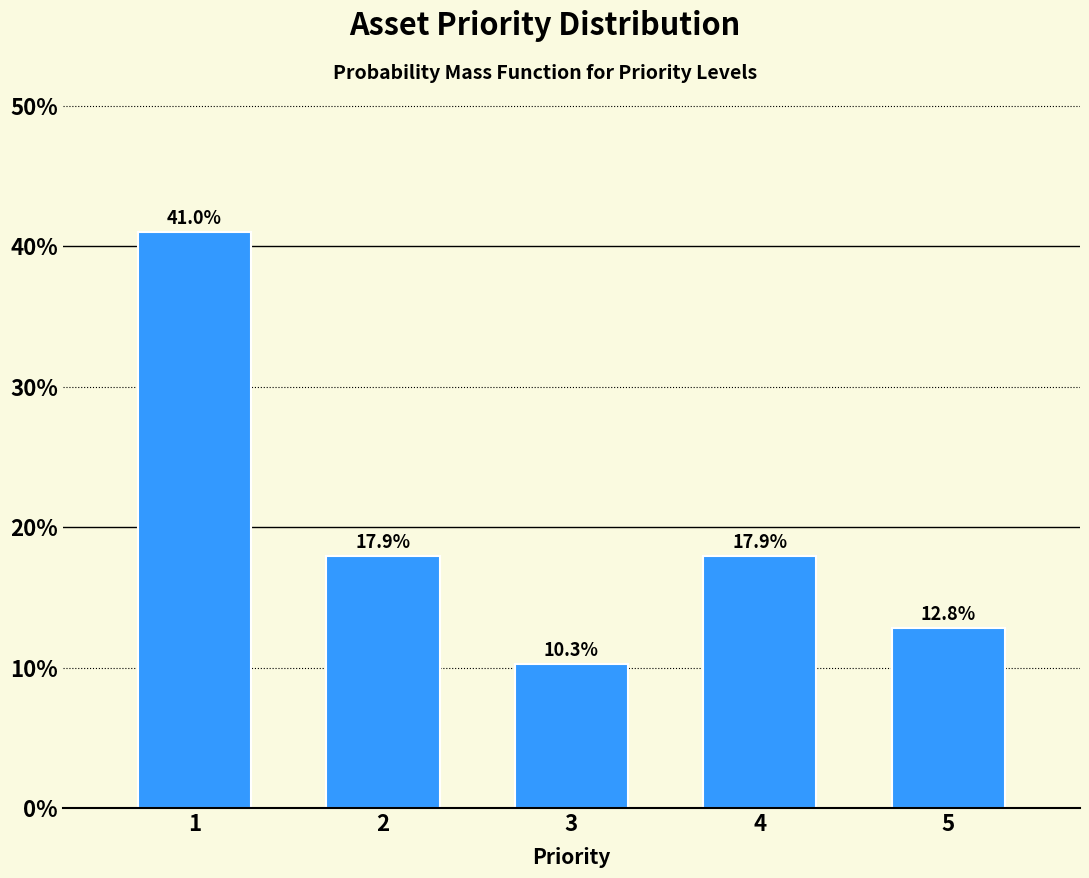

Reading left to right, transcribe all the data shown in this chart.

41.0	17.9	10.3	17.9	12.8